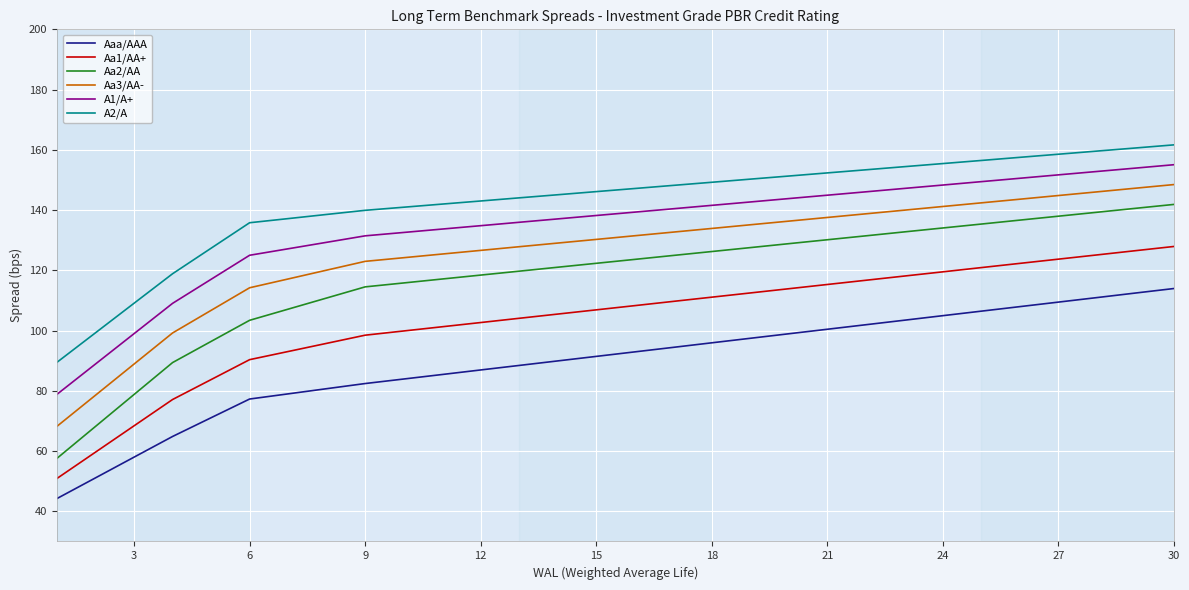

What is the minimum value for A1/A+?

78.9